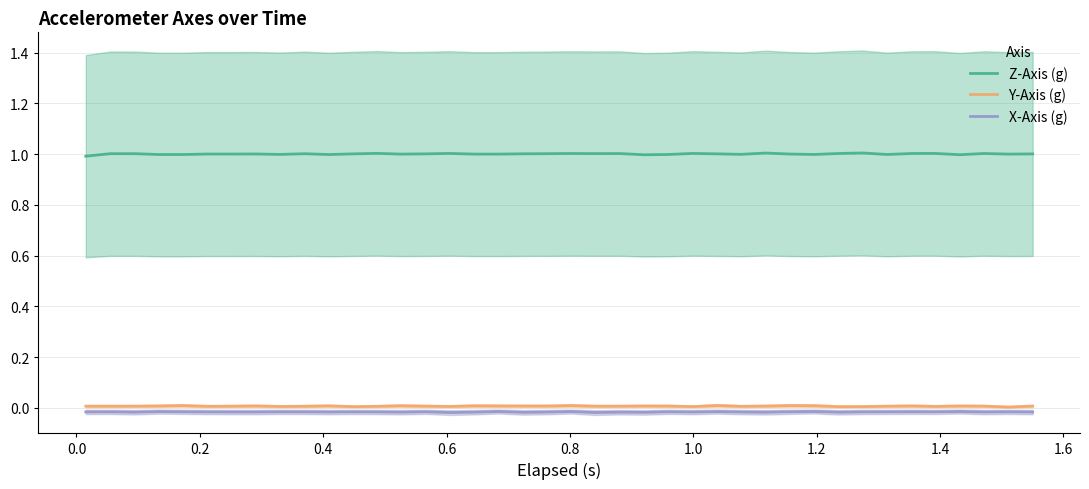

True or false: Z-Axis (g) and Y-Axis (g) intersect in this chart.

False